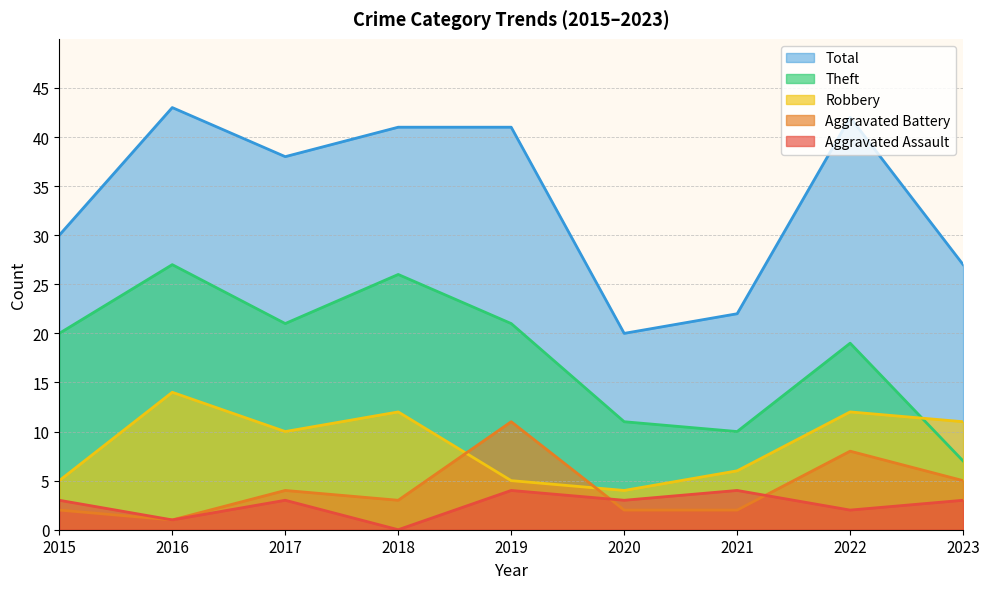

What is the approximate value of Aggravated Assault at 2020?

3